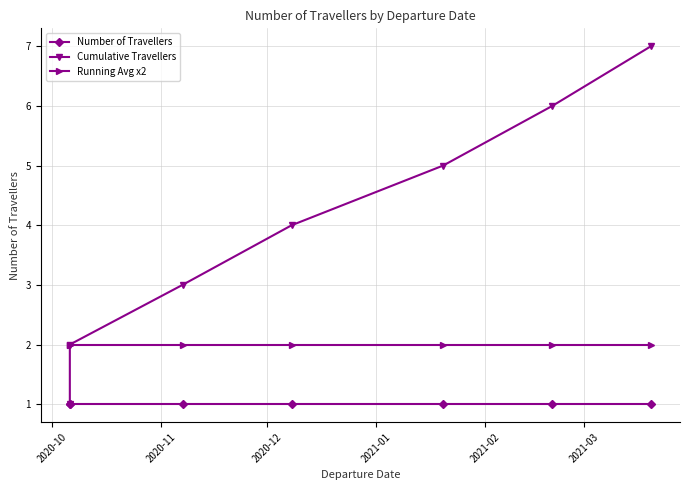

What is the sum of the Number of Travellers values at 2020-10 and 2021-02?

2